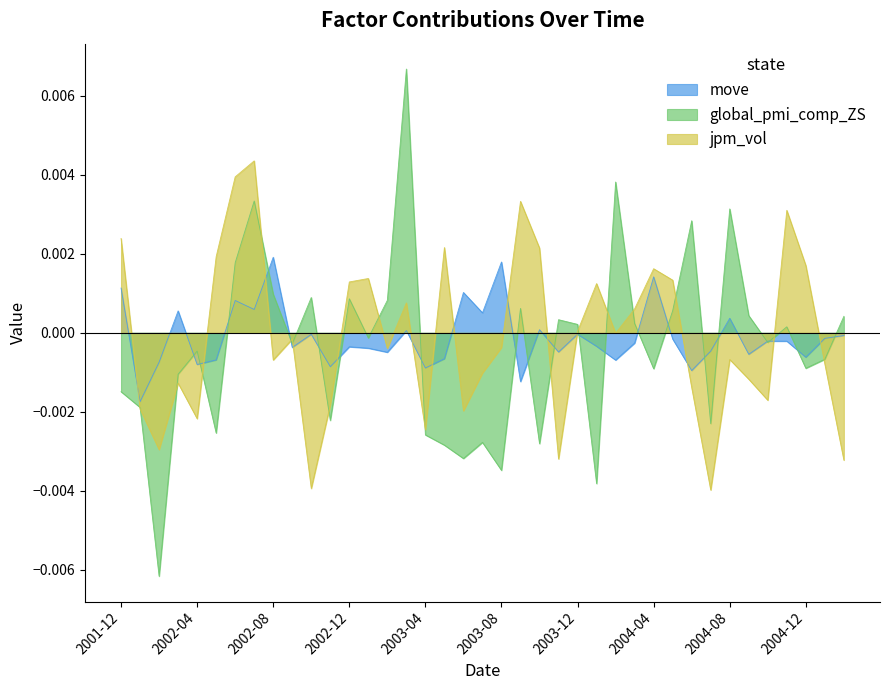

At which label is move closest to 0?

2003-12